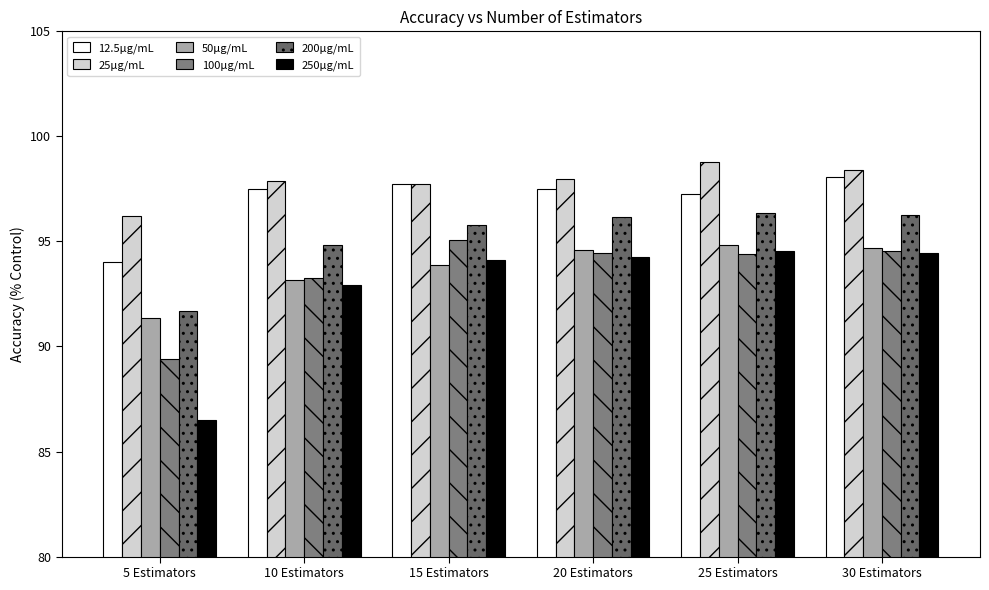

True or false: 25µg/mL has a value of 38.0 at 15 Estimators.

False